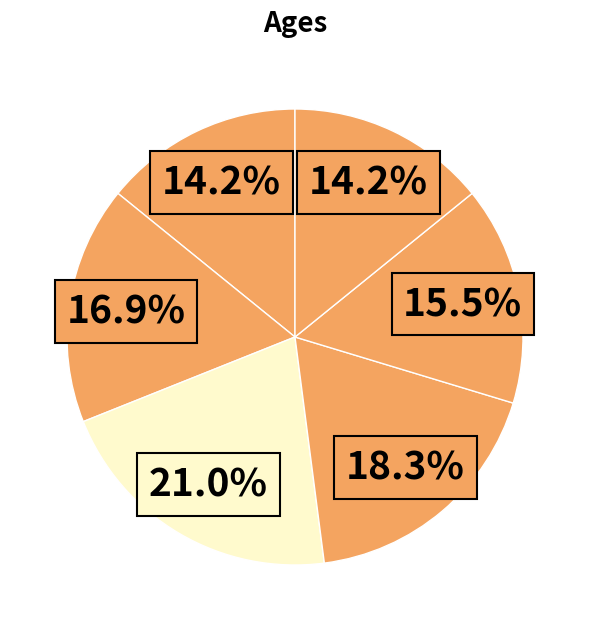

To the nearest percent, what is the difference between the largest and smallest slice percentages?

7%